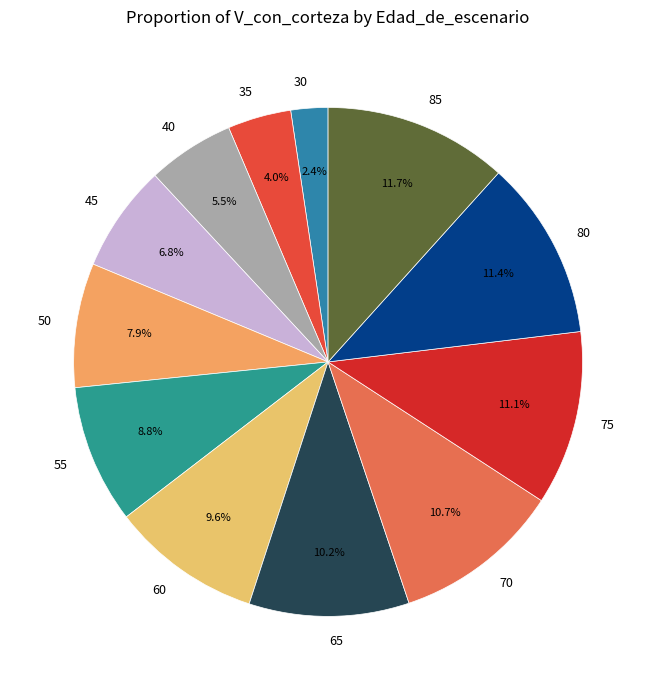

Between 80 and 35, which is larger?

80